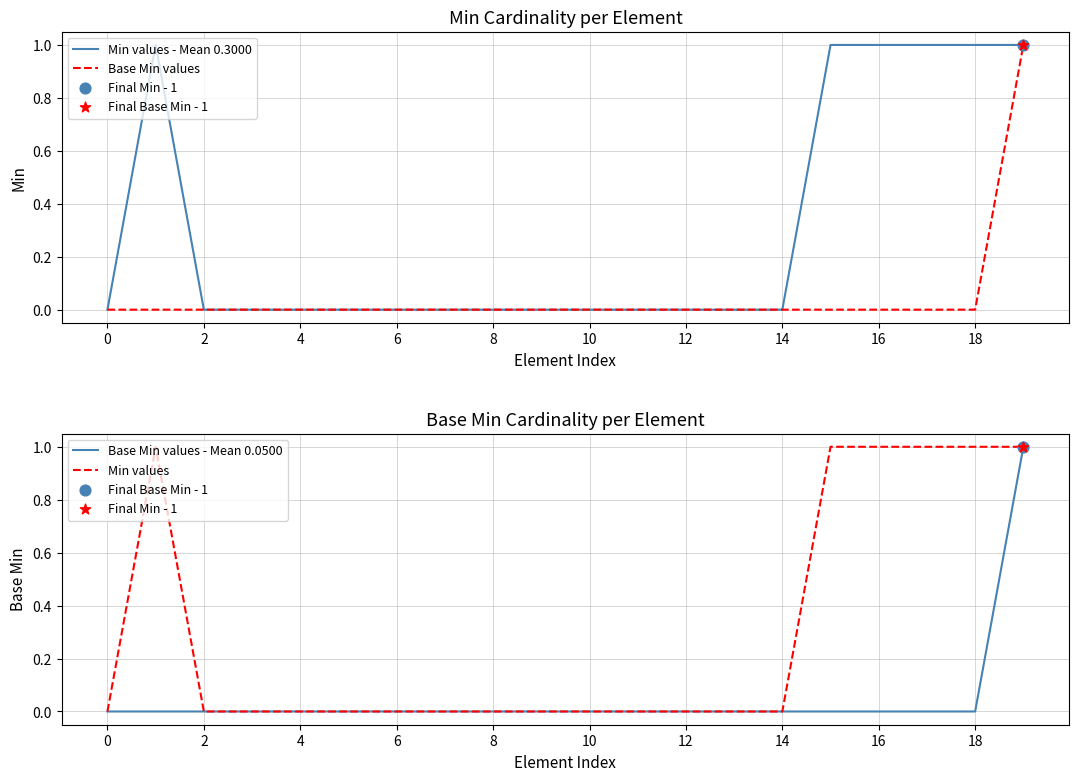

Which series contains the highest Y value?

Min values - Mean 0.3000